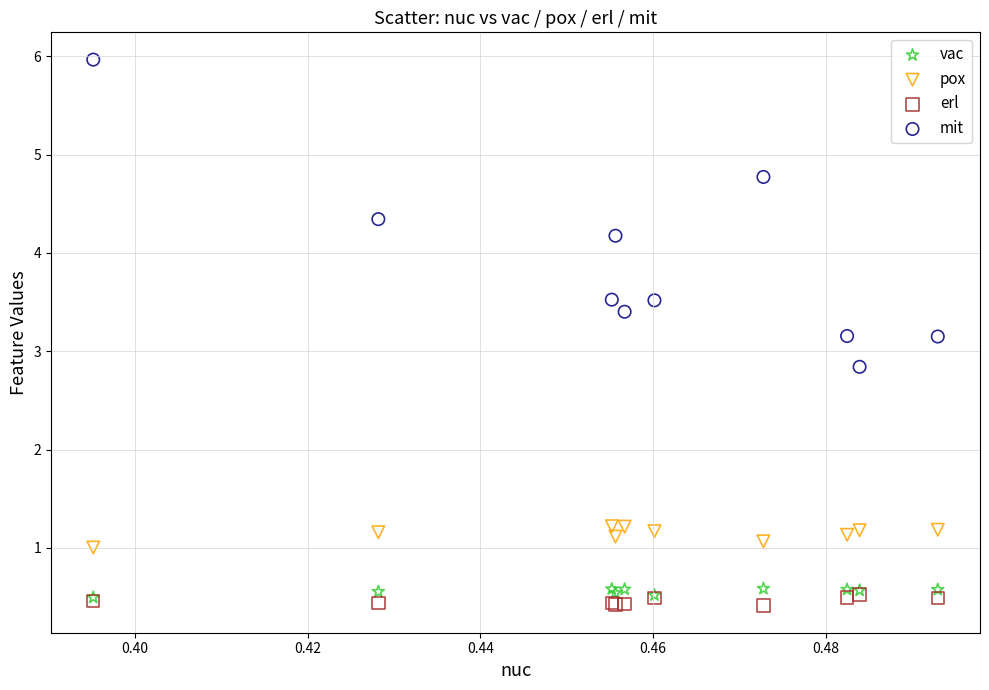

Which series has the largest Y range (max minus min)?

mit